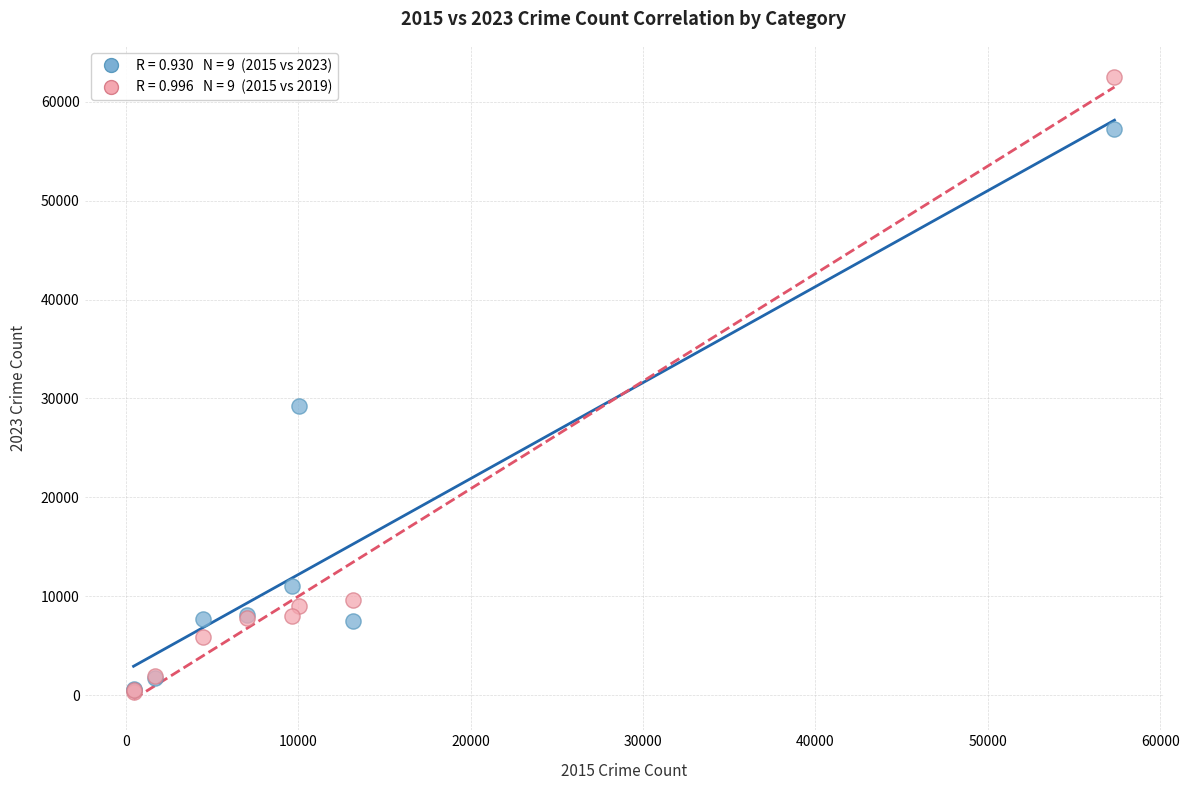

Across all series, what Y value is closest to 31435?

29214